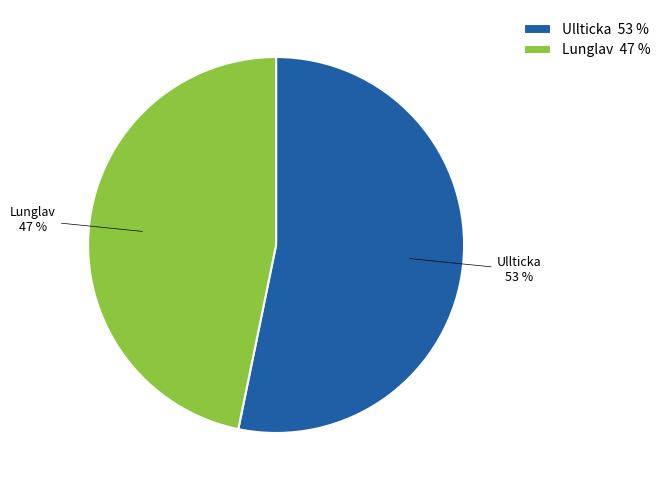

Is there any slice that represents more than half of the pie?

Yes